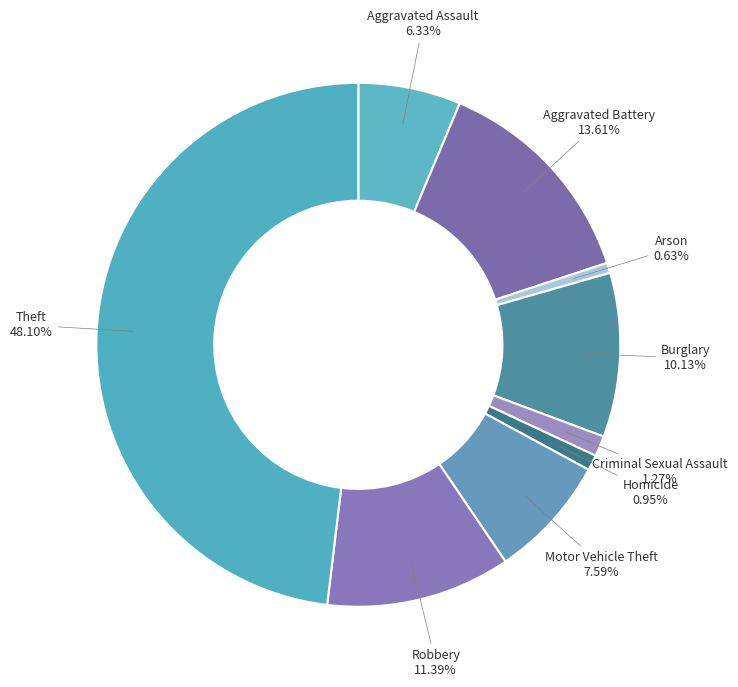

Combined, what portion of the pie is Arson and Motor Vehicle Theft?

8.2%